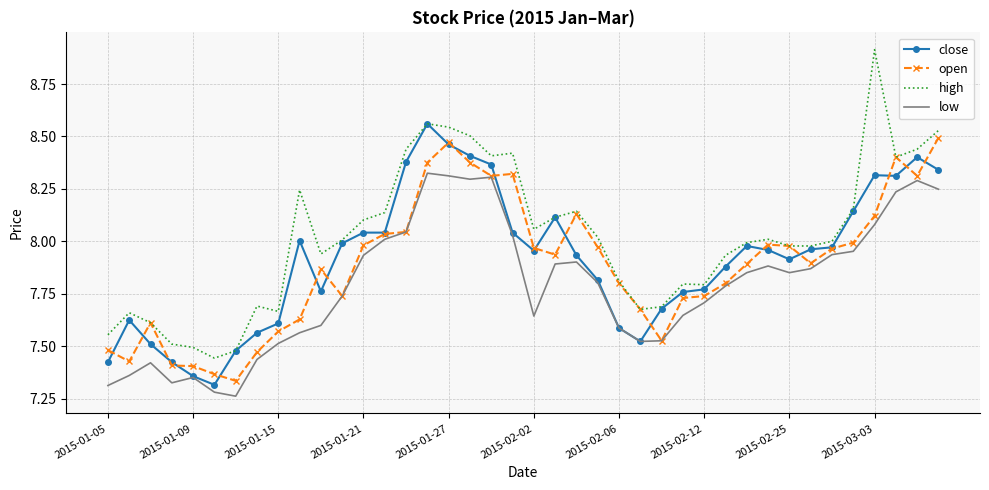

Which series has the largest total across all categories?

high